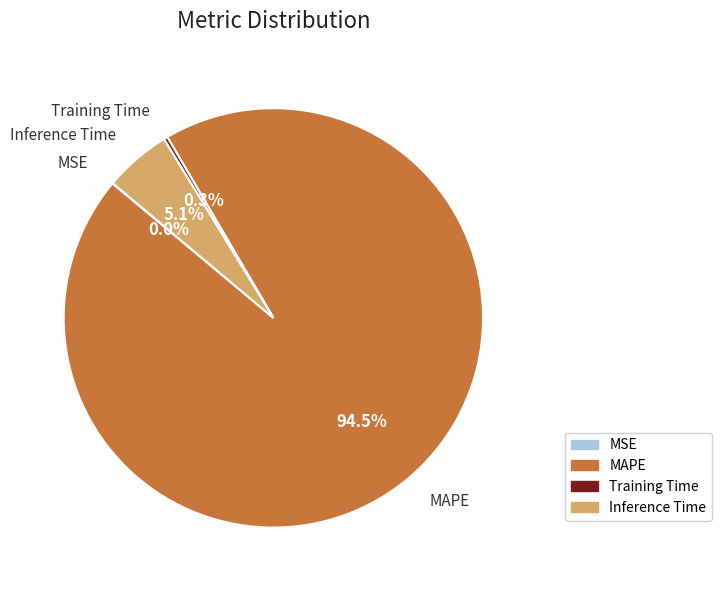

What is the total percentage of MAPE and Inference Time?

99.7%